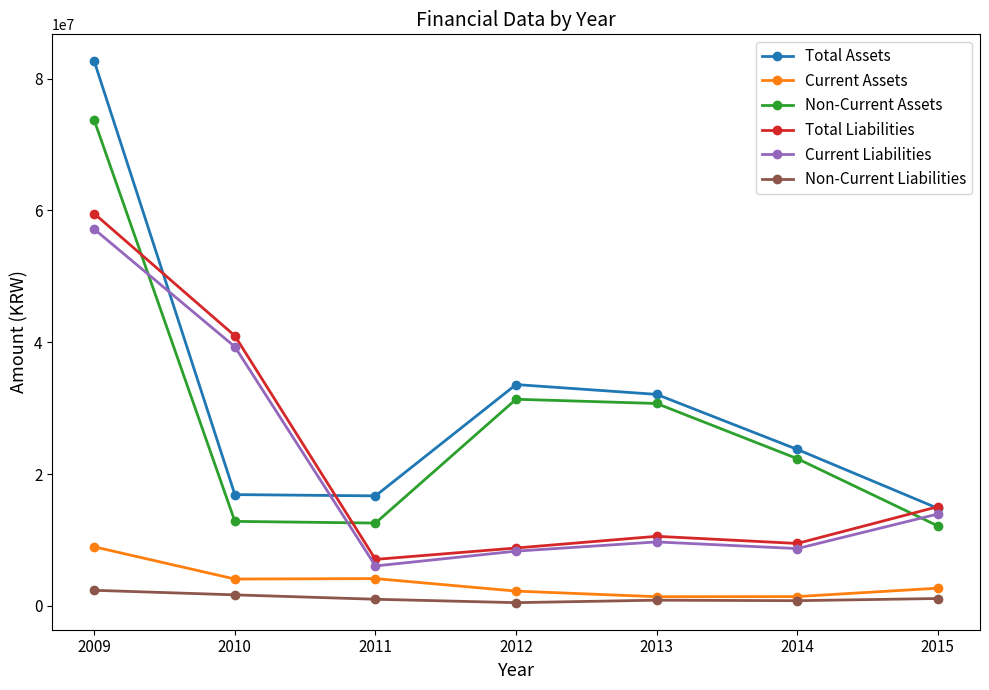

How many interior local peaks does the Current Liabilities series have?

1